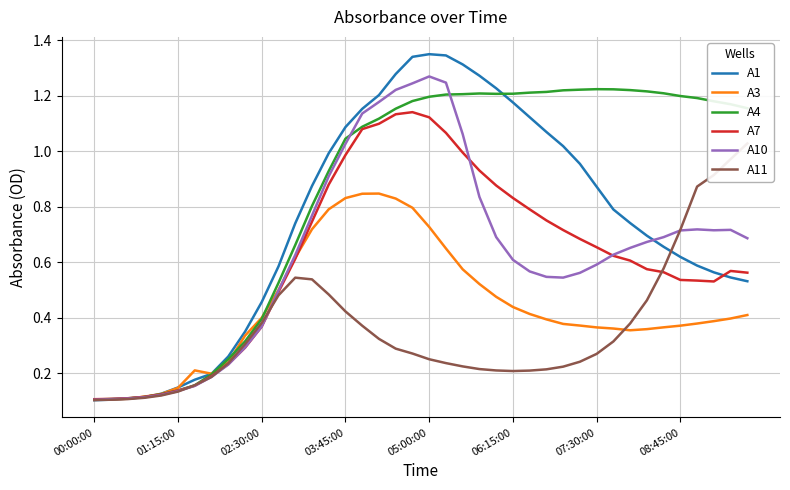

Between which two adjacent categories do A1 and A3 first intersect?

01:15:00 and 02:30:00